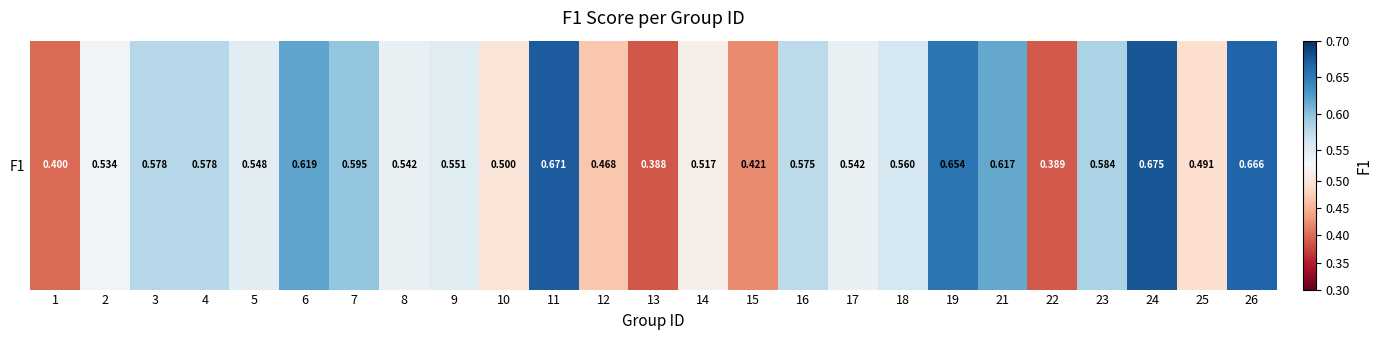

The chart shows a value of 0.2 at 22. True or false?

False